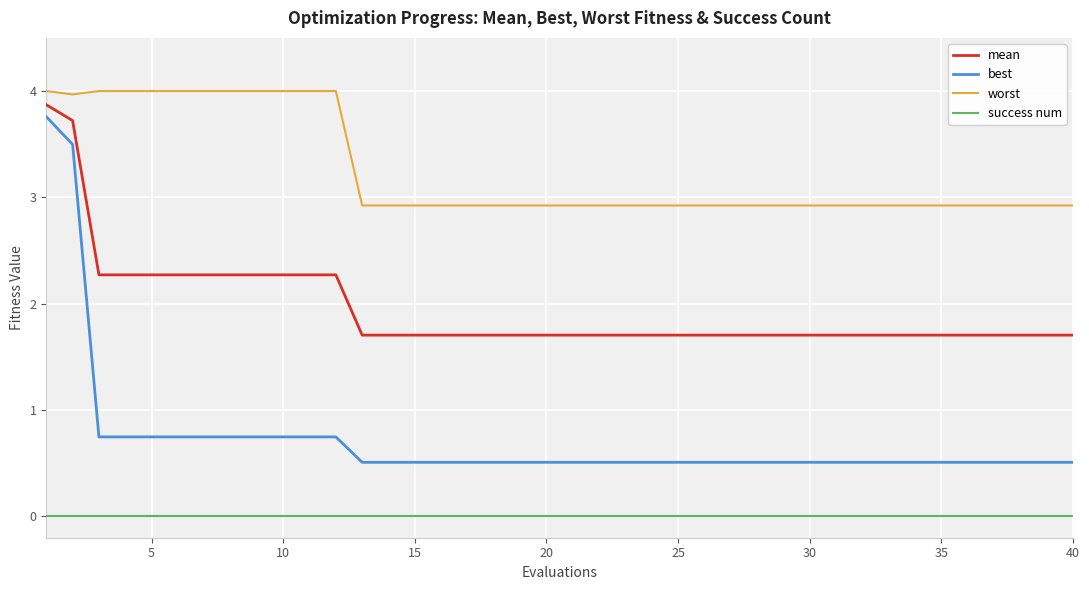

Rank the series by their average value, from lowest to highest.

success num, best, mean, worst